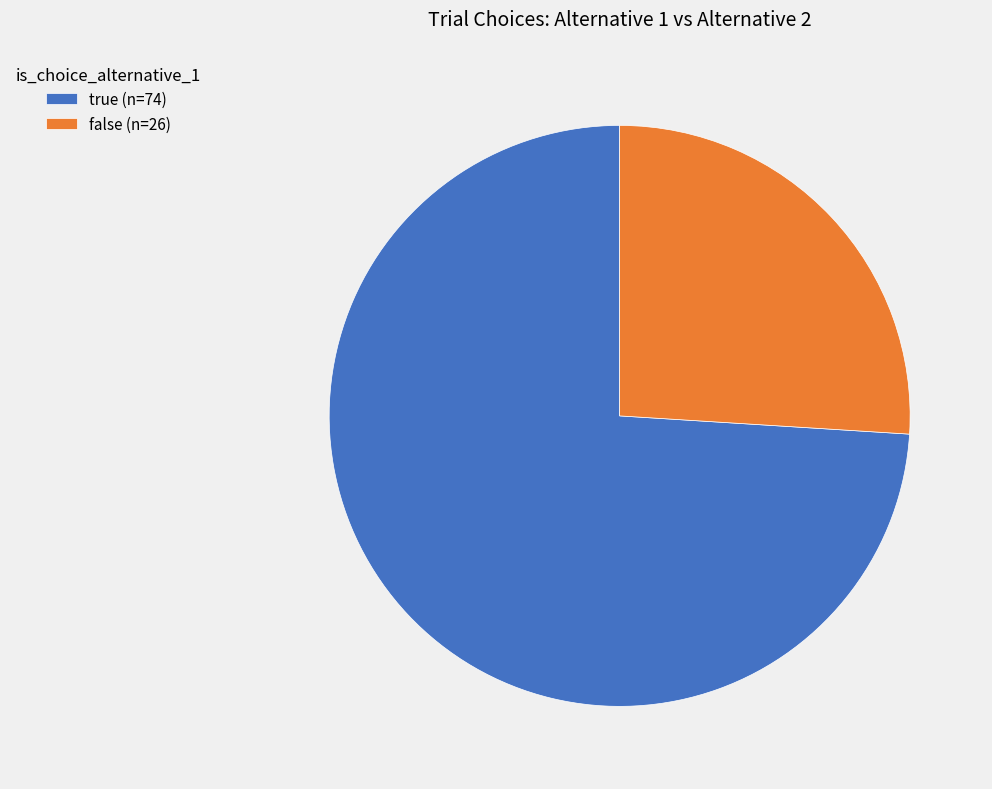

Is the sum of false (n=26) and true (n=74) greater than half?

Yes